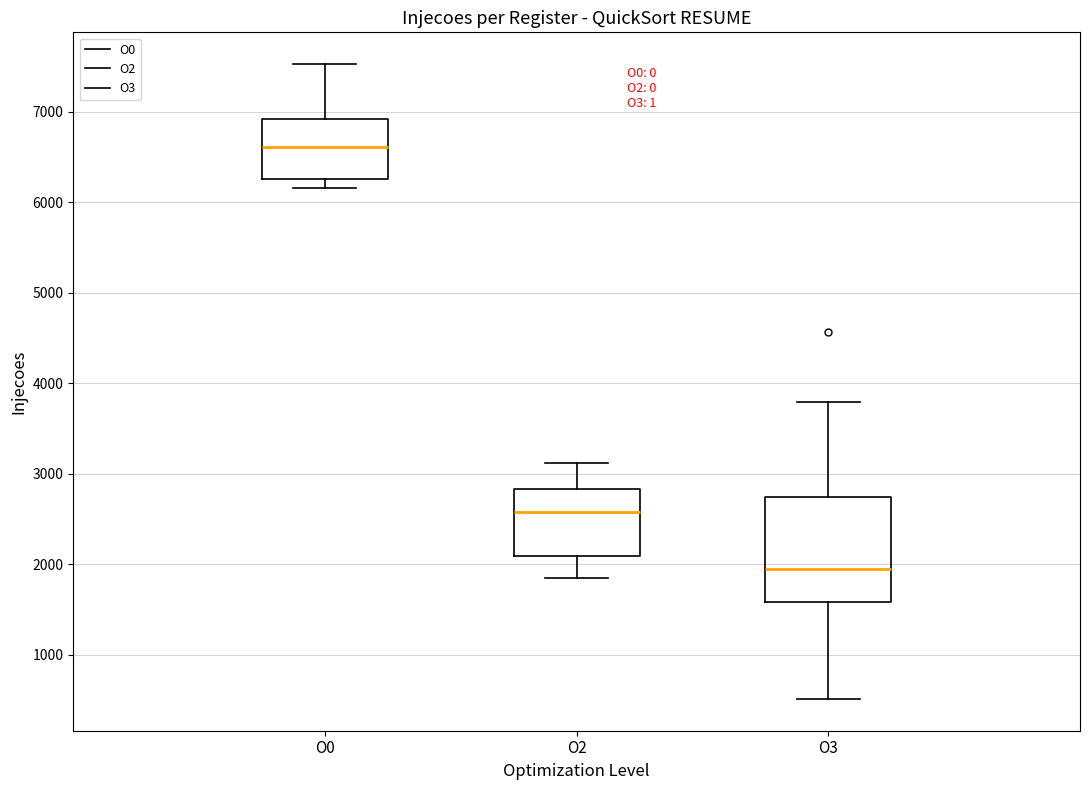

Comparing the boxes themselves (not the whiskers), which one is the tallest?

O3